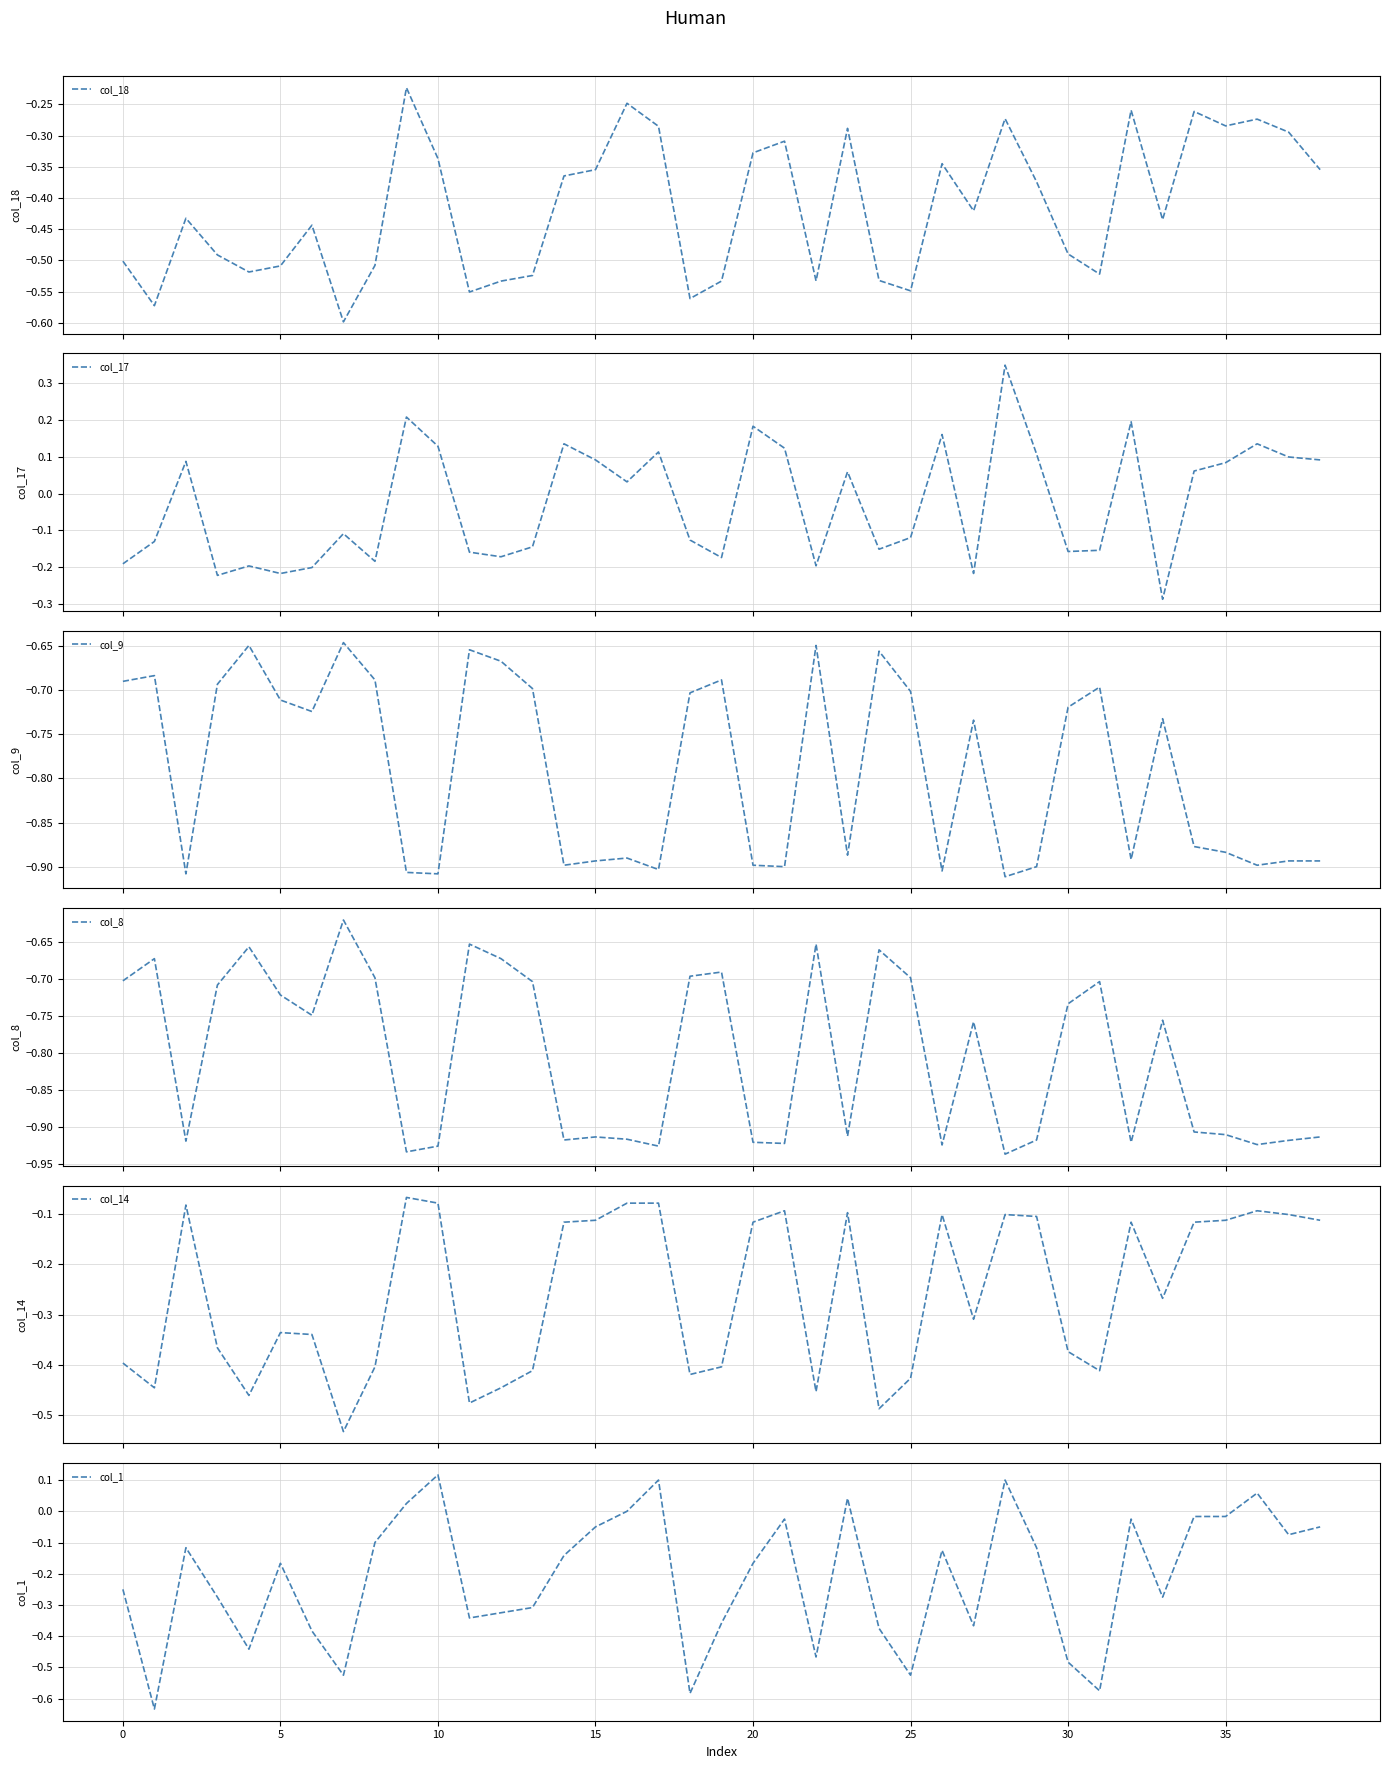

What is the sum of the col_1 values at 25 and 18?

-1.1